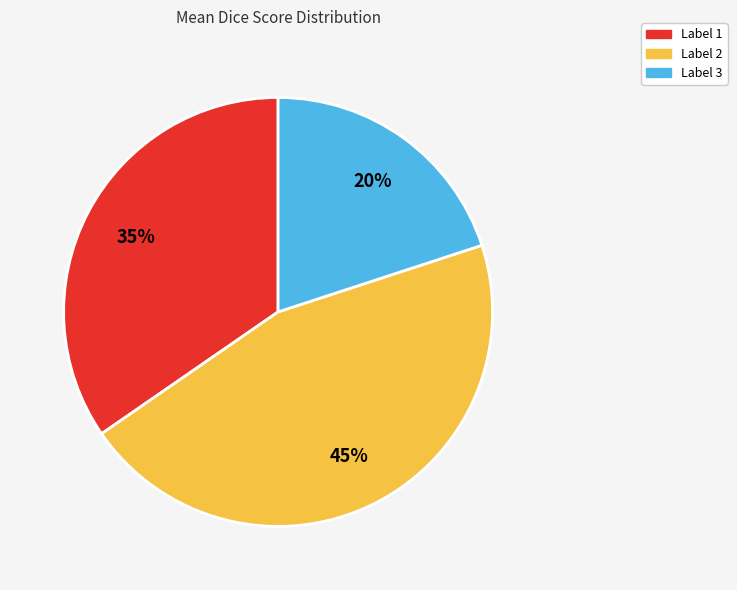

Count the number of slices in the pie.

3